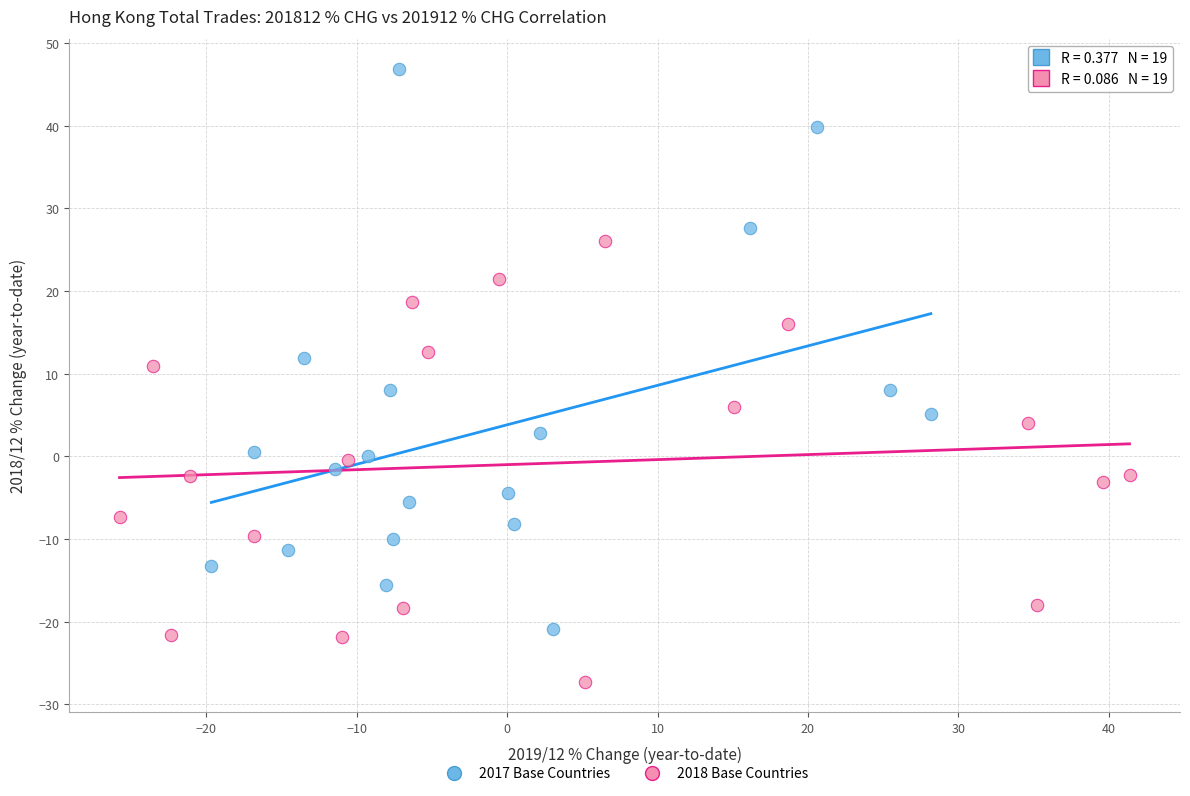

Which series contains the lowest Y value?

2018 Base Countries